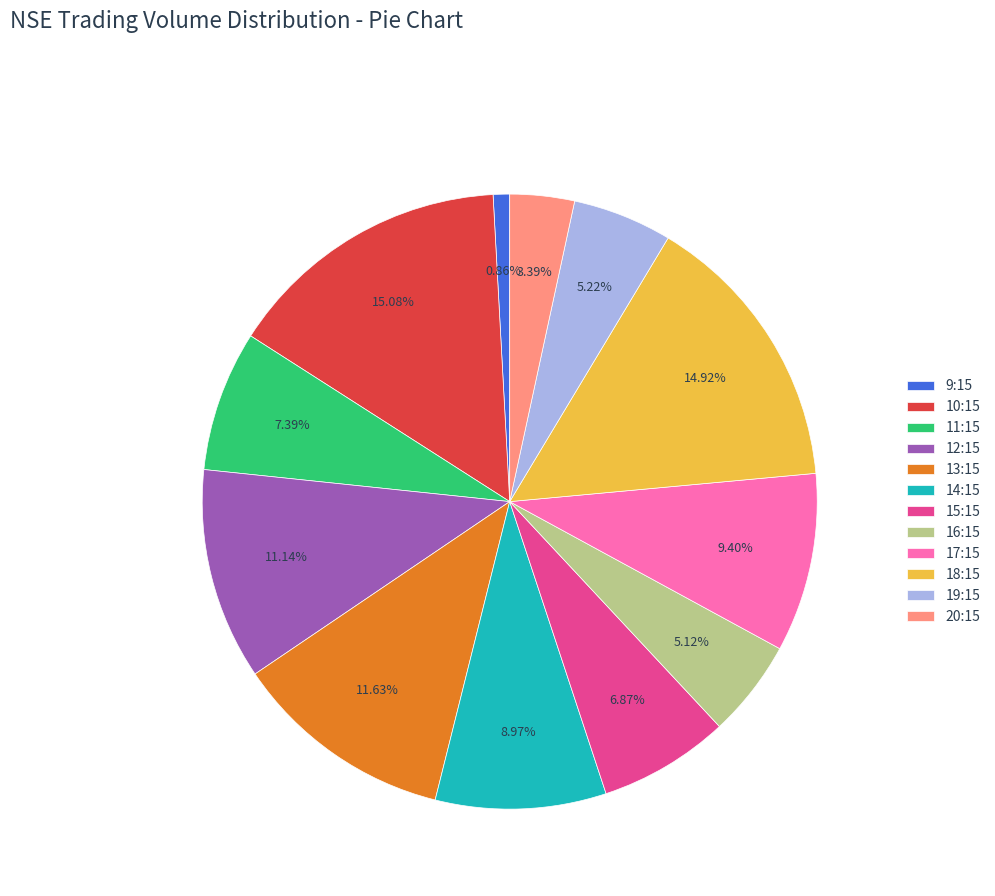

Is there a majority slice in this chart?

No